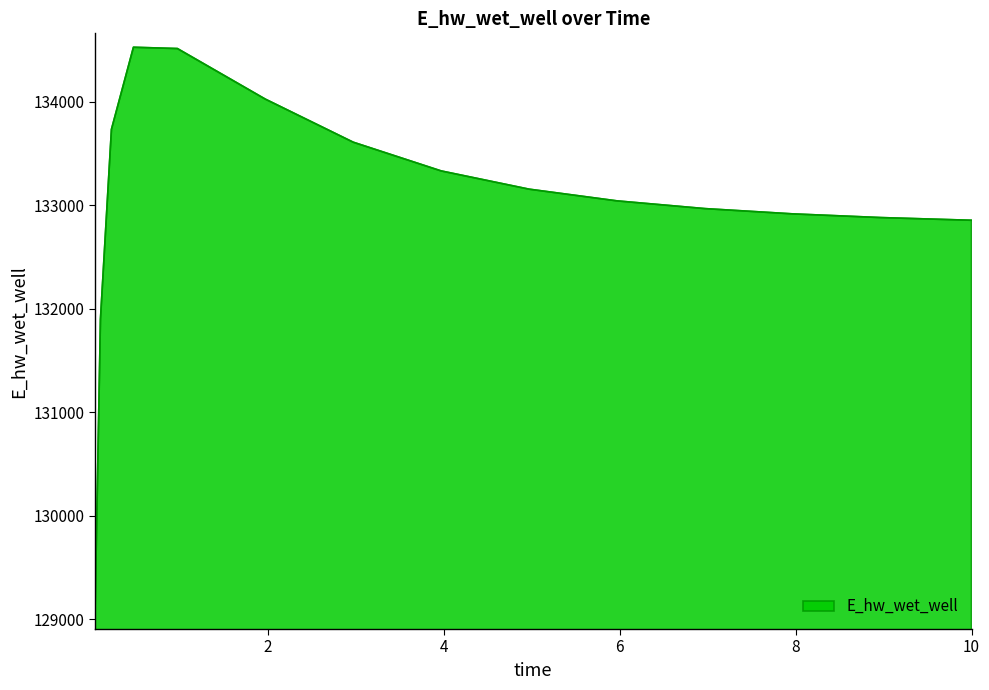

What is the smallest value displayed?

129032.6